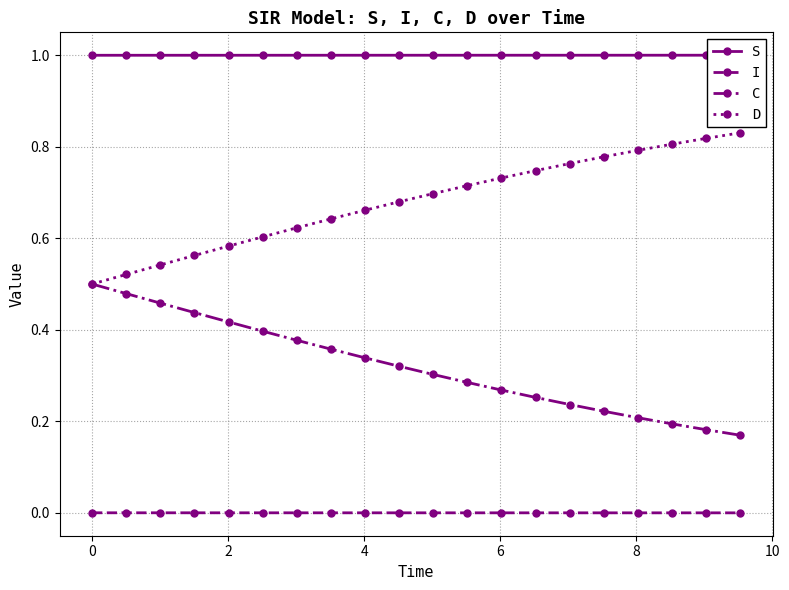

List the series in order of their peak value, highest first.

S, D, C, I